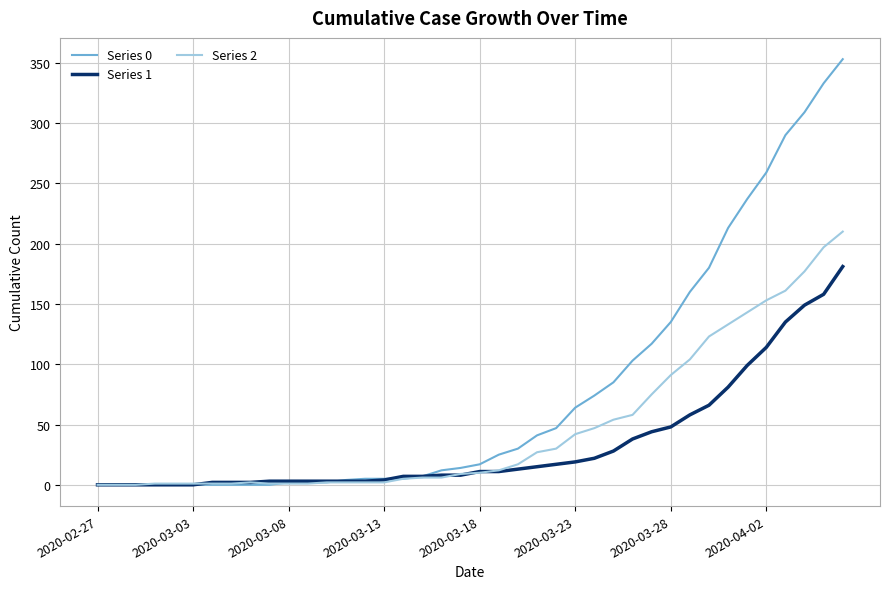

At how many categories does at least one series exceed 192?

7